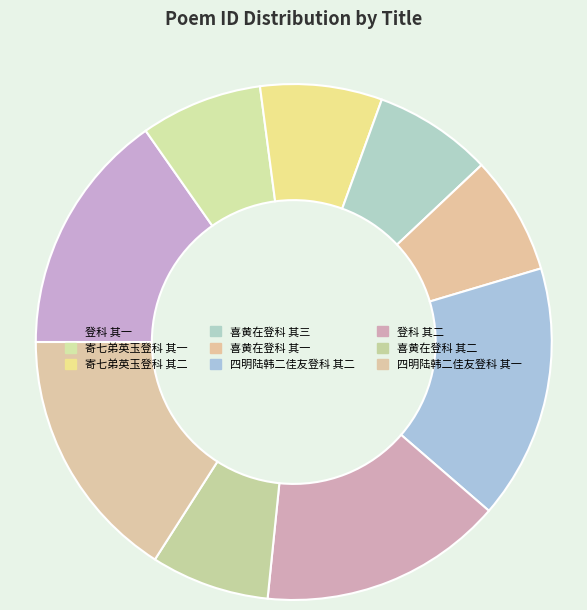

How many slices are in this pie chart?

9